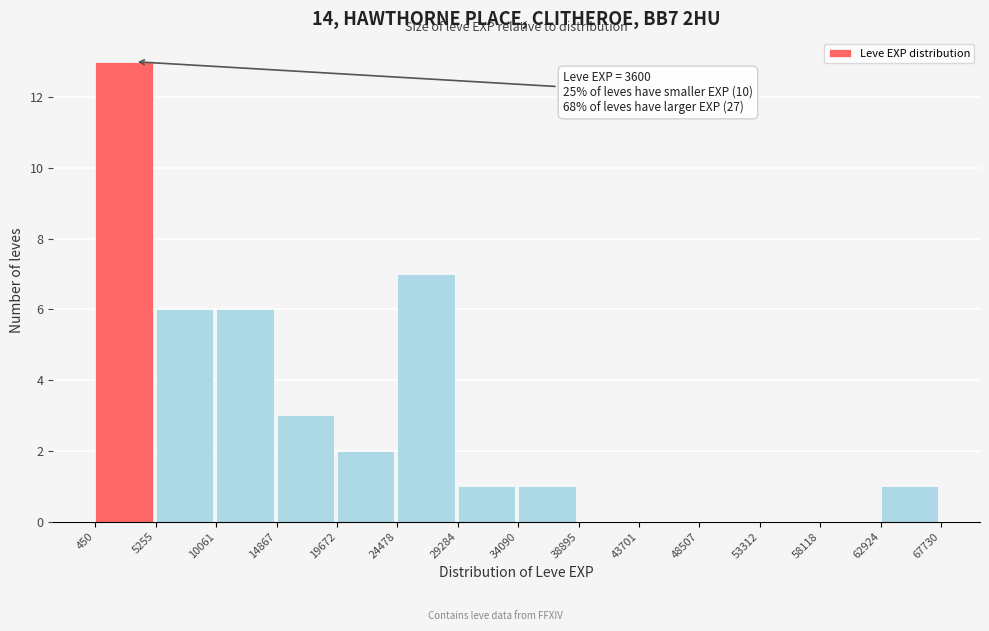

Over which range of the x-axis is the bar tallest?

450 to 5255